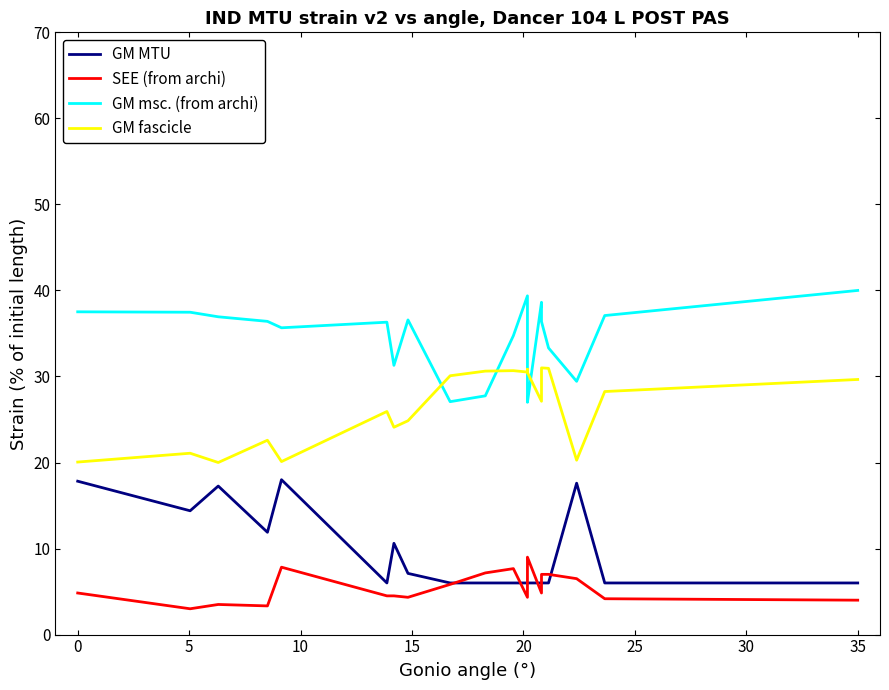

What is the value of the GM fascicle point at the 4th from the left?

22.6